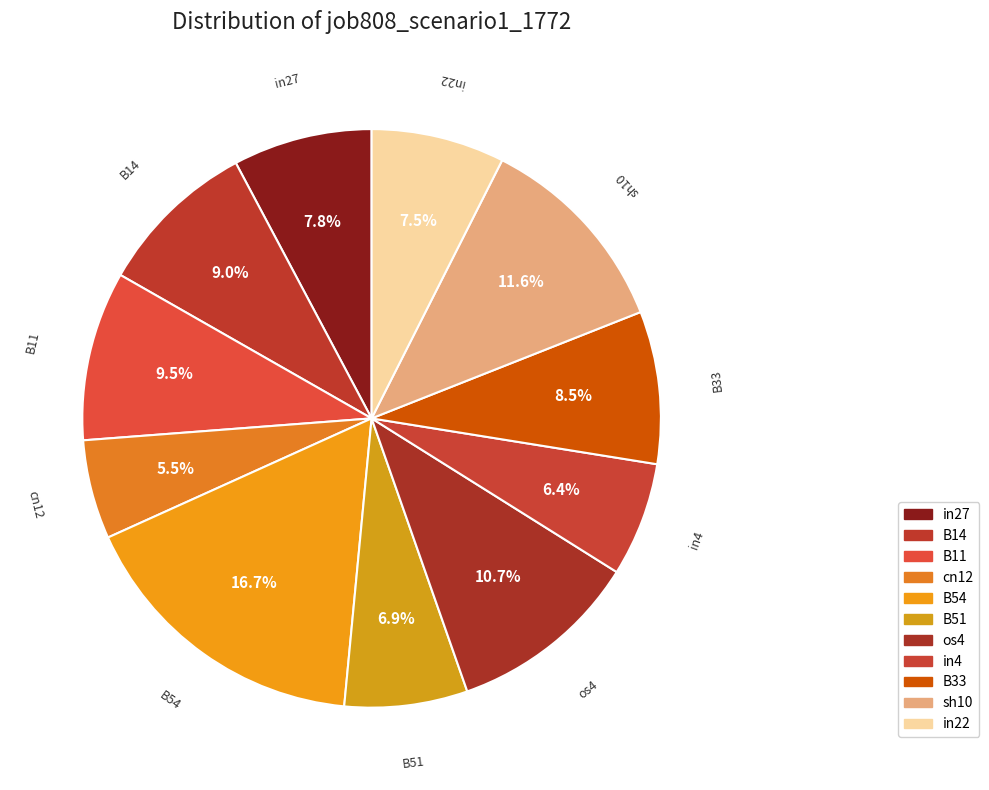

Count the number of slices in the pie.

11